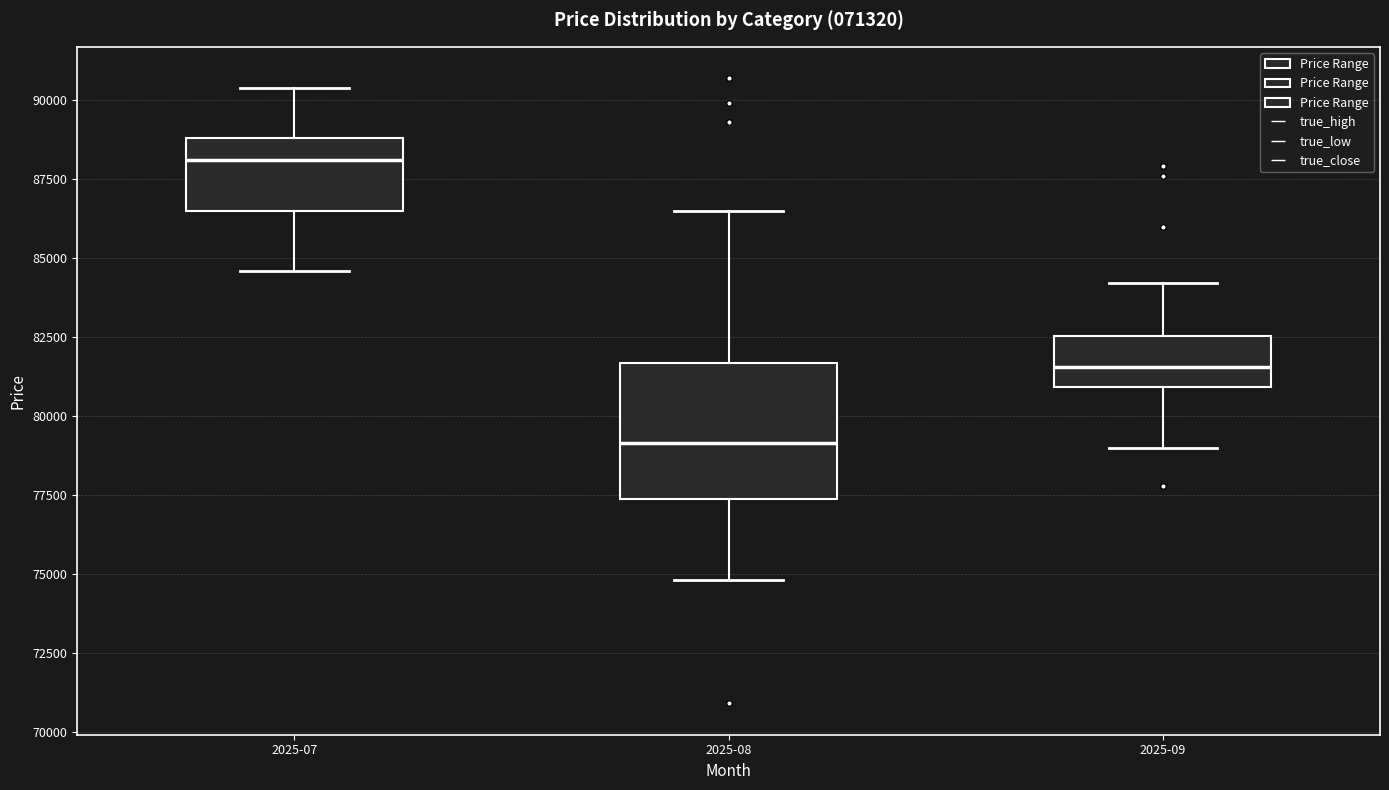

Which box has the lowest median line?

2025-08